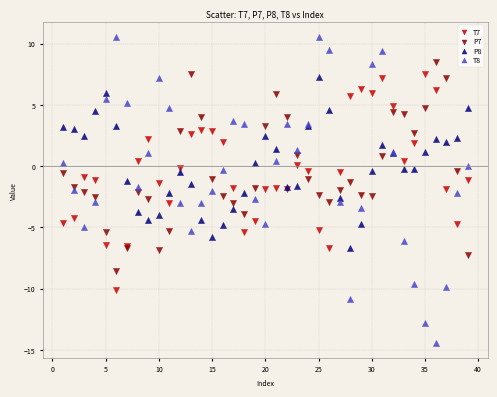

Which series contains the highest Y value?

T8